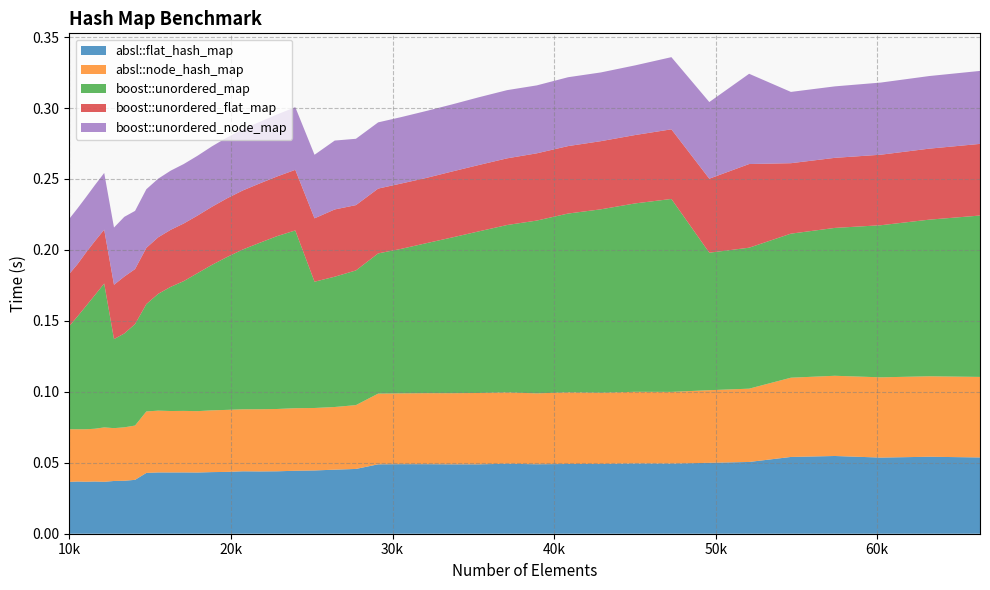

Reading right to left, list all the values displayed in this chart.

absl::flat_hash_map: 0.1	0.1	0.1	0.1	0.1	0.1	0.0	0.0	0.0	0.0	0.0	0.0	0.0	0.0	0.0	0.0	0.0	0.0	0.0	0.0	0.0	0.0	0.0	0.0	0.0	0.0	0.0	0.0	0.0	0.0	0.0	0.0	0.0	0.0	0.0	0.0	0.0	0.0	0.0	0.0
absl::node_hash_map: 0.1	0.1	0.1	0.1	0.1	0.1	0.1	0.1	0.1	0.1	0.1	0.0	0.1	0.1	0.1	0.1	0.0	0.0	0.0	0.0	0.0	0.0	0.0	0.0	0.0	0.0	0.0	0.0	0.0	0.0	0.0	0.0	0.0	0.0	0.0	0.0	0.0	0.0	0.0	0.0
boost::unordered_map: 0.1	0.1	0.1	0.1	0.1	0.1	0.1	0.1	0.1	0.1	0.1	0.1	0.1	0.1	0.1	0.1	0.1	0.1	0.1	0.1	0.1	0.1	0.1	0.1	0.1	0.1	0.1	0.1	0.1	0.1	0.1	0.1	0.1	0.1	0.1	0.1	0.1	0.1	0.1	0.1
boost::unordered_flat_map: 0.1	0.1	0.0	0.0	0.0	0.1	0.1	0.0	0.0	0.0	0.0	0.0	0.0	0.0	0.0	0.0	0.0	0.0	0.0	0.0	0.0	0.0	0.0	0.0	0.0	0.0	0.0	0.0	0.0	0.0	0.0	0.0	0.0	0.0	0.0	0.0	0.0	0.0	0.0	0.0
boost::unordered_node_map: 0.1	0.1	0.1	0.1	0.1	0.1	0.1	0.1	0.0	0.0	0.0	0.0	0.0	0.0	0.0	0.0	0.0	0.0	0.0	0.0	0.0	0.0	0.0	0.0	0.0	0.0	0.0	0.0	0.0	0.0	0.0	0.0	0.0	0.0	0.0	0.0	0.0	0.0	0.0	0.0